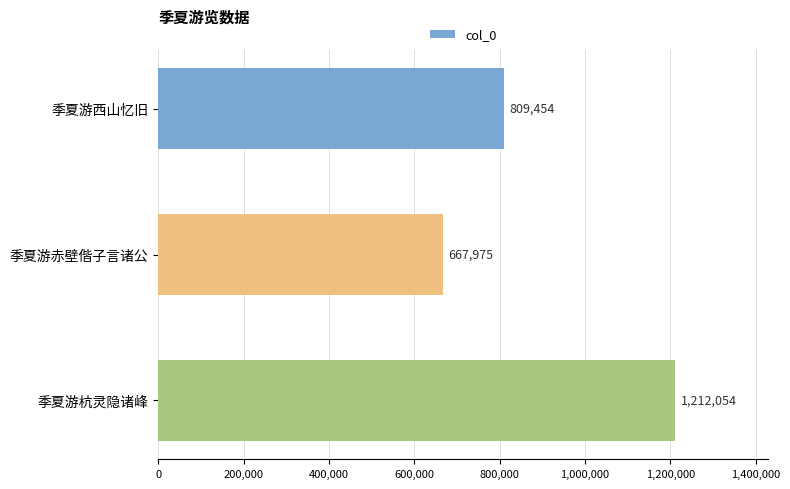

Between 季夏游杭灵隐诸峰 and 季夏游西山忆旧, which is larger?

季夏游杭灵隐诸峰